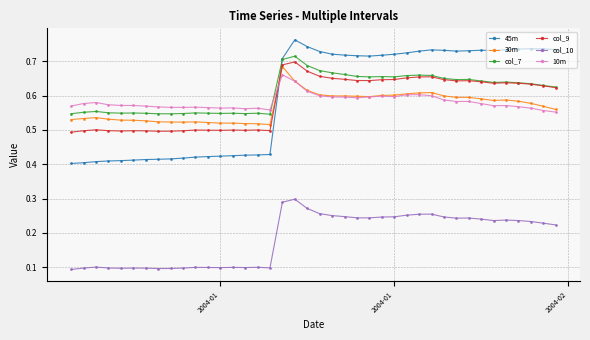

At how many categories does at least one series exceed 0?

40